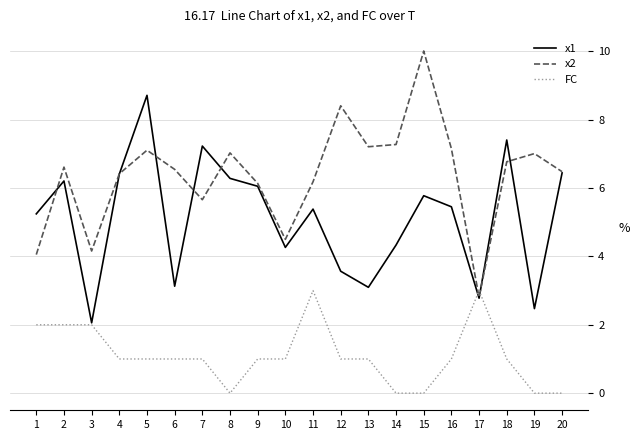

Rank the series by their average value, from lowest to highest.

FC, x1, x2